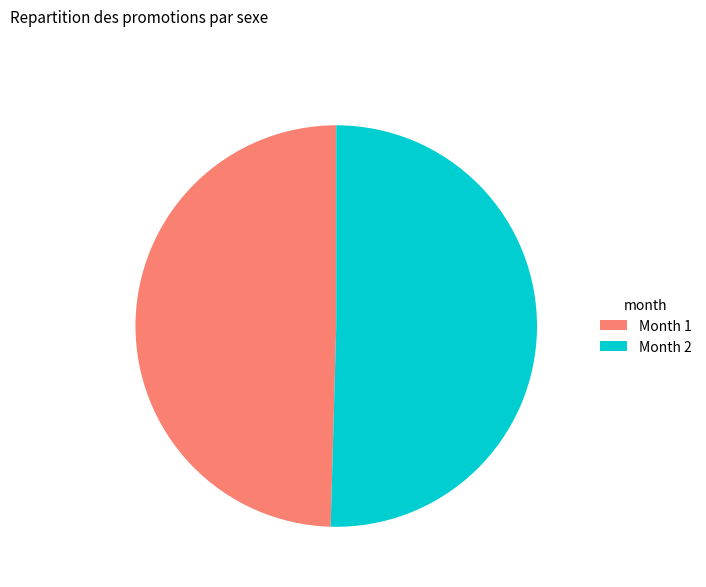

How many slices are in this pie chart?

2